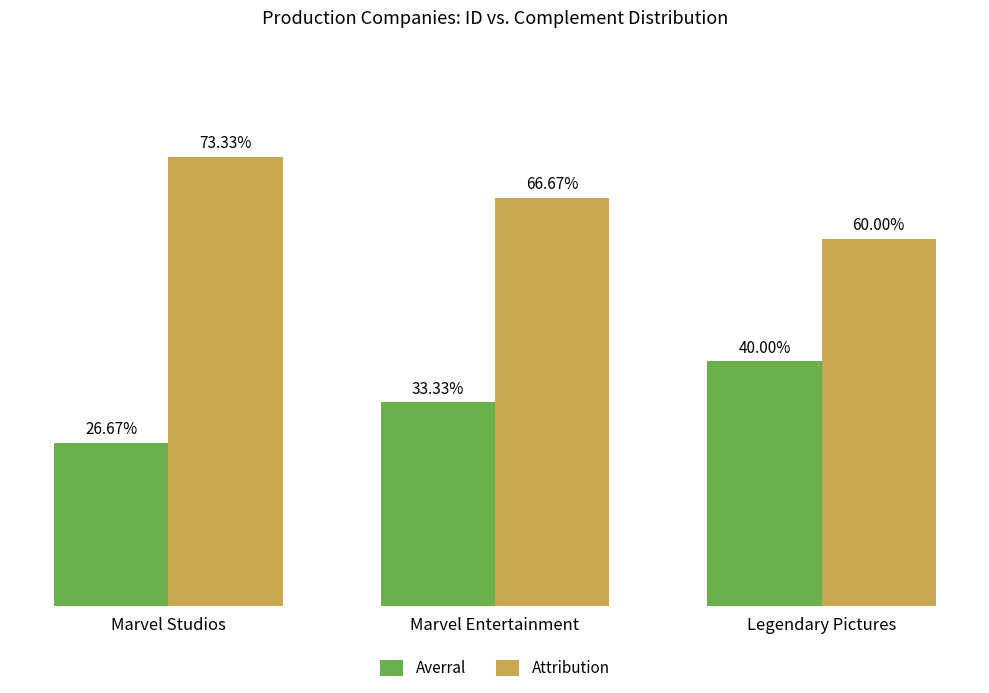

At which label does Attribution reach its peak?

Marvel Studios